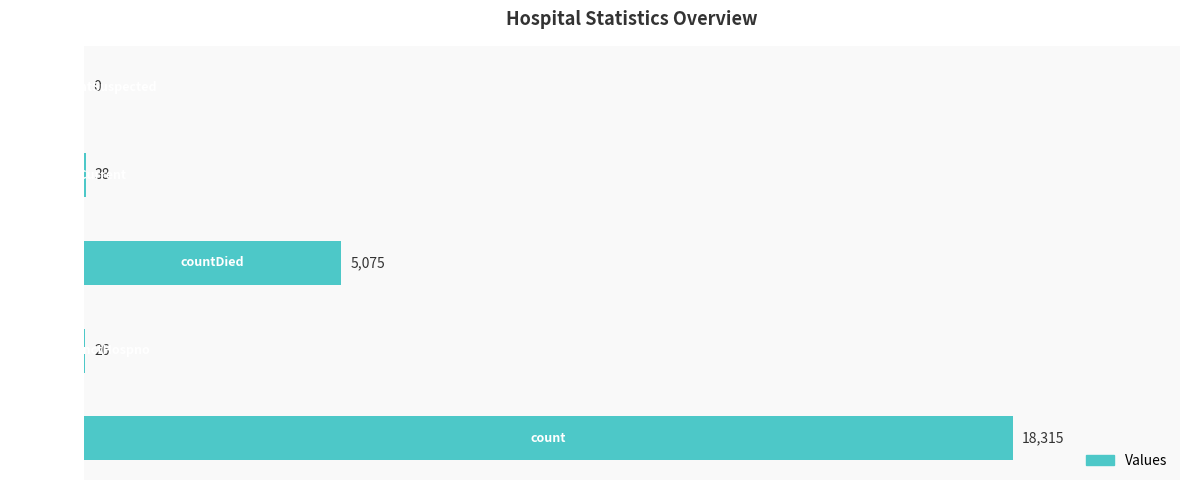

What is the greatest value displayed?

18315